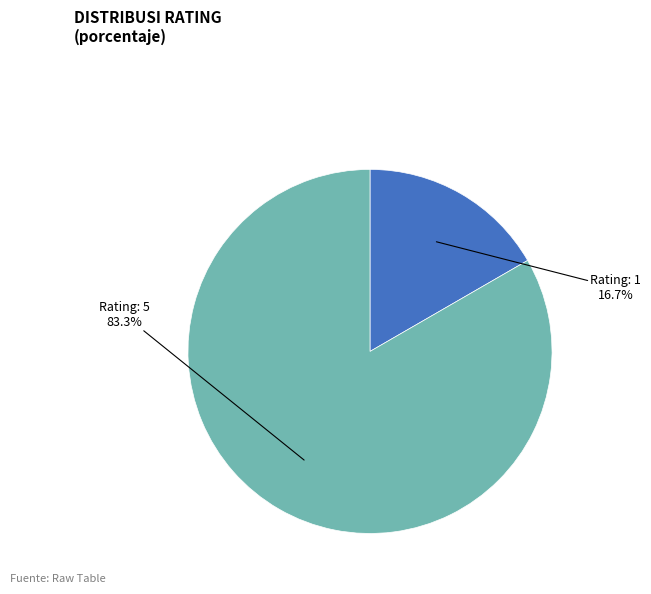

What percentage do Rating: 5 and Rating: 1 together represent?

100.0%